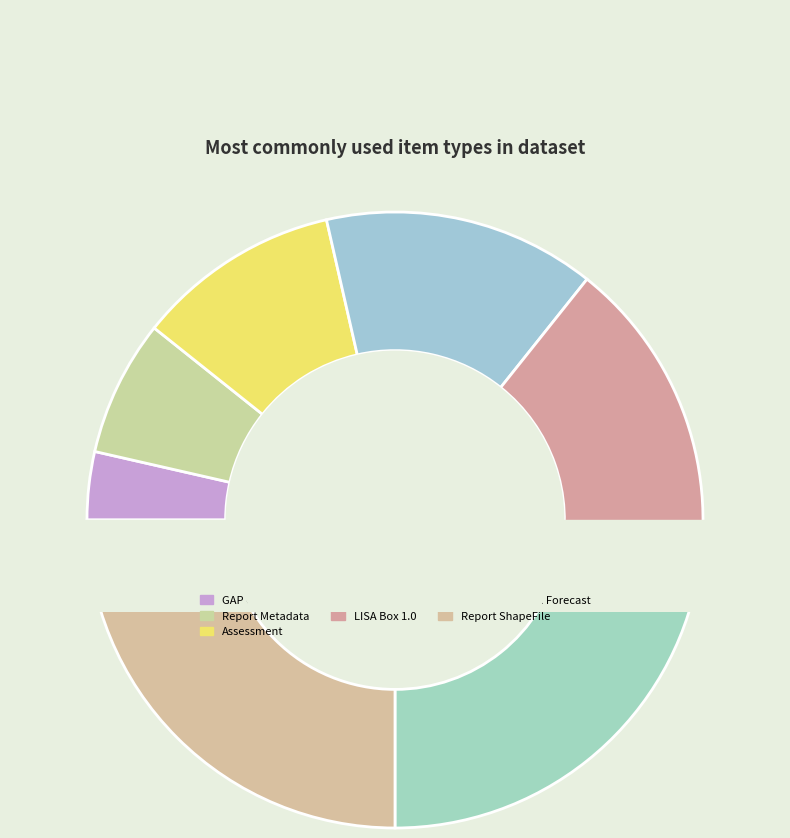

Does any single category account for the majority?

No